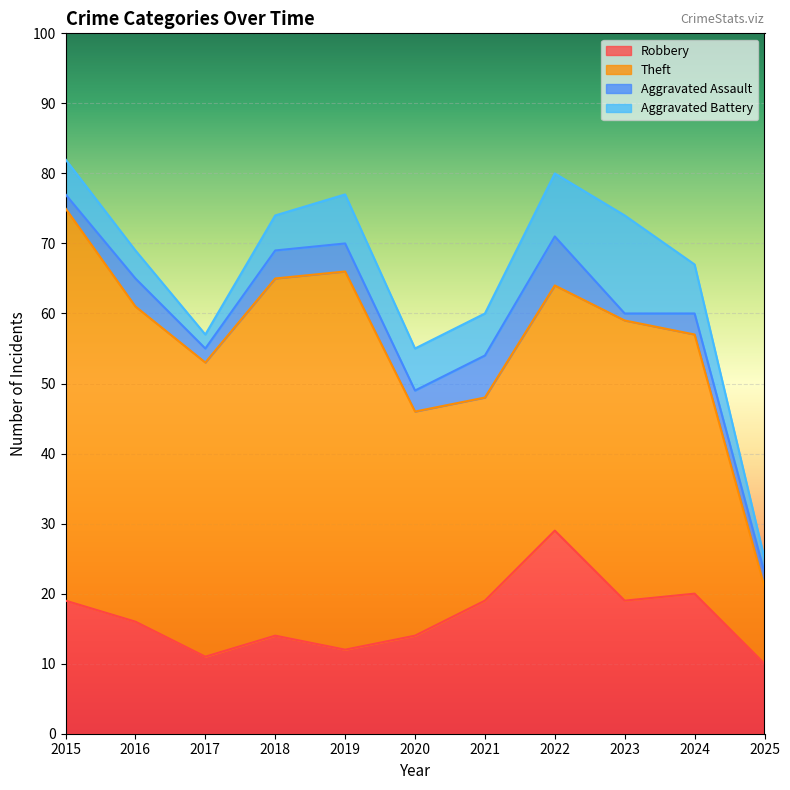

Where does the Aggravated Assault series first go above 3?

2016